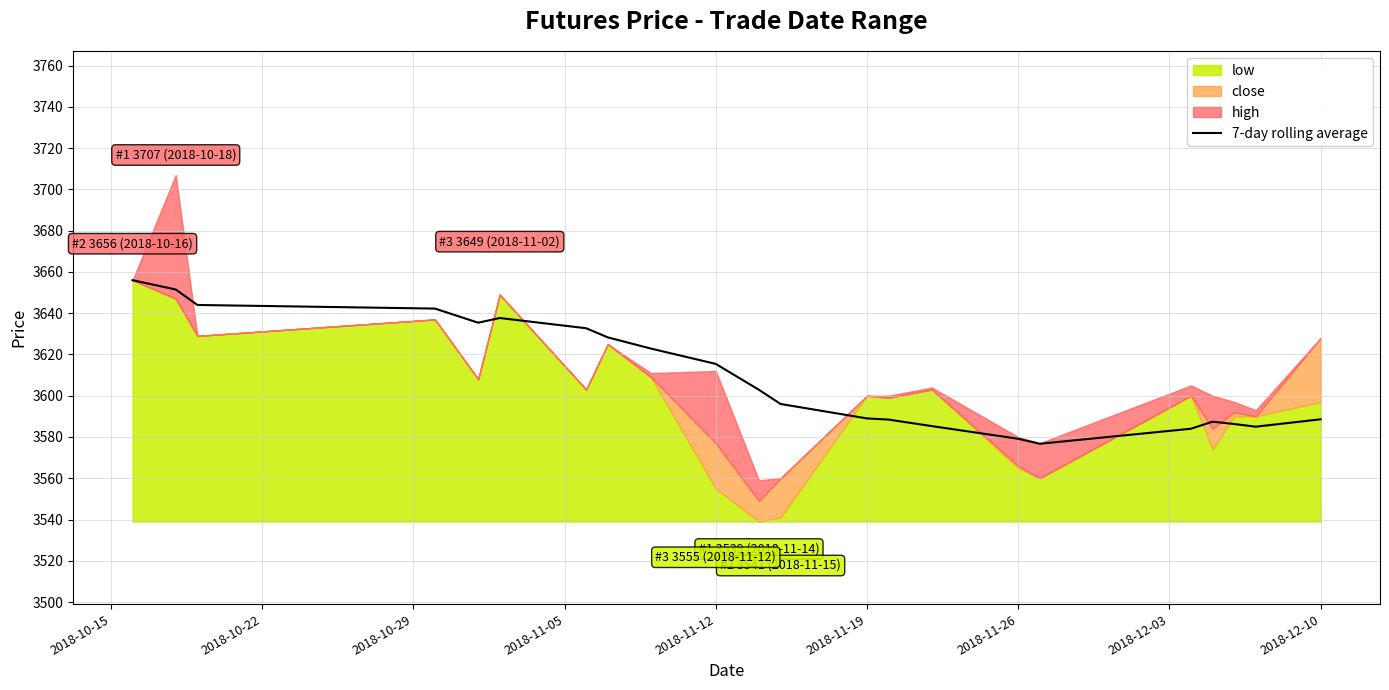

True or false: 7-day rolling average has a value of 3579.1 at 2018-11-26.

True